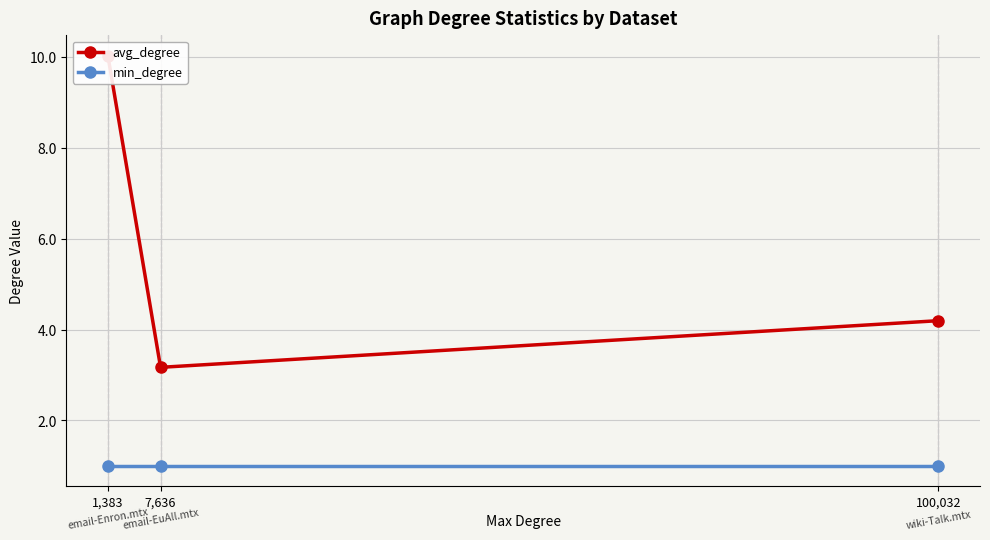

True or false: min_degree has a value of 0.4 at 1,383.

False